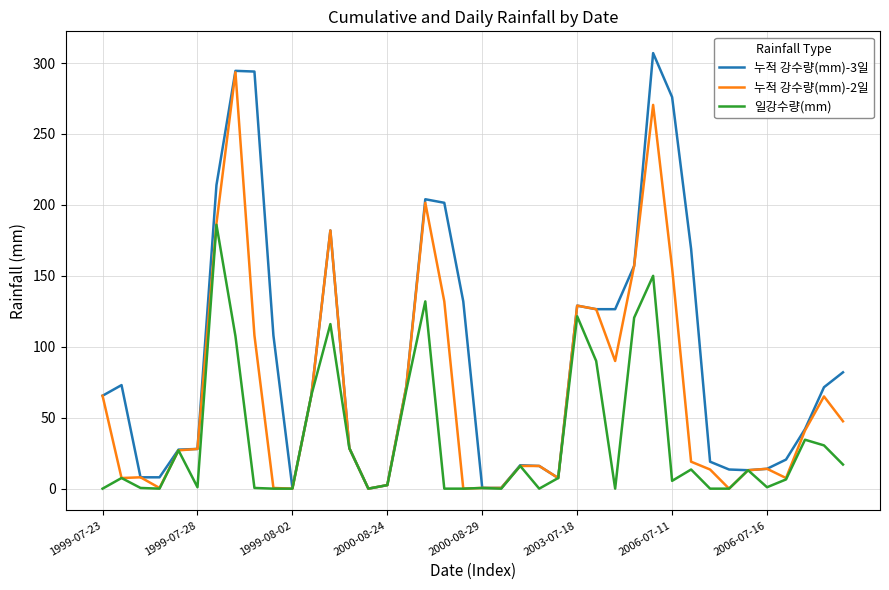

Which series has the largest total across all categories?

누적 강수량(mm)-3일